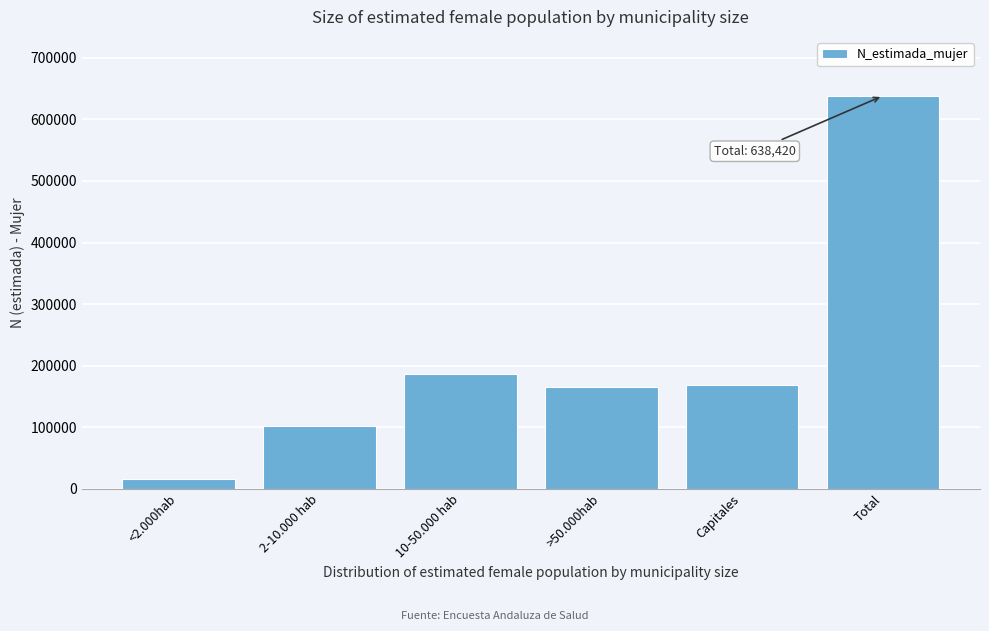

What is the average value?

212807